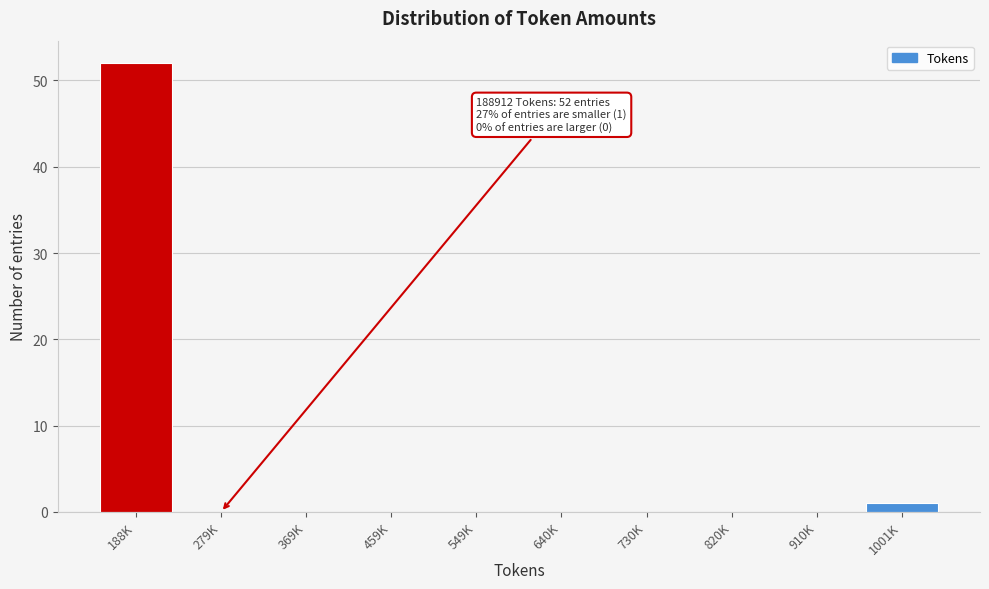

Reading left to right, list all the values displayed in this chart.

188K=52	279K=0	369K=0	459K=0	549K=0	640K=0	730K=0	820K=0	910K=0	1001K=1